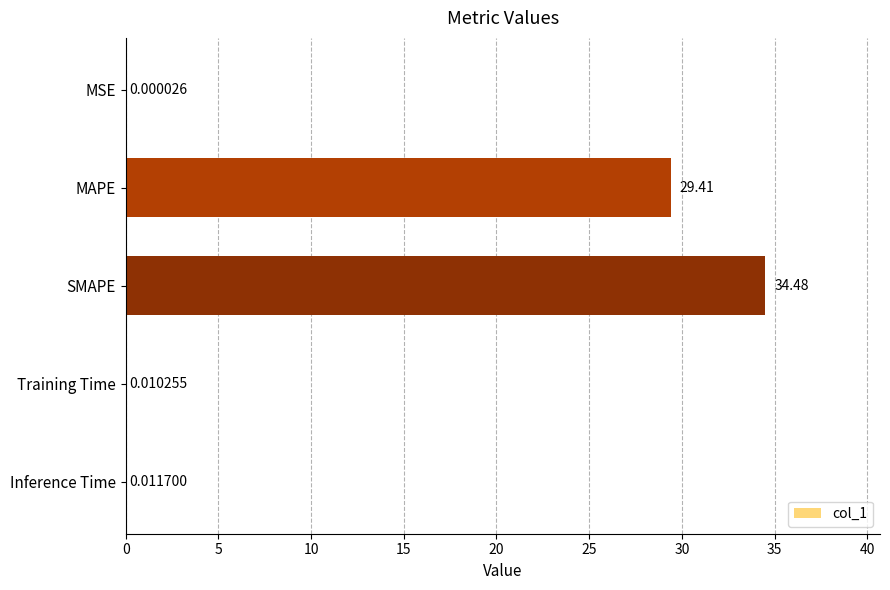

What is the sum of the values at SMAPE and Inference Time?

34.5